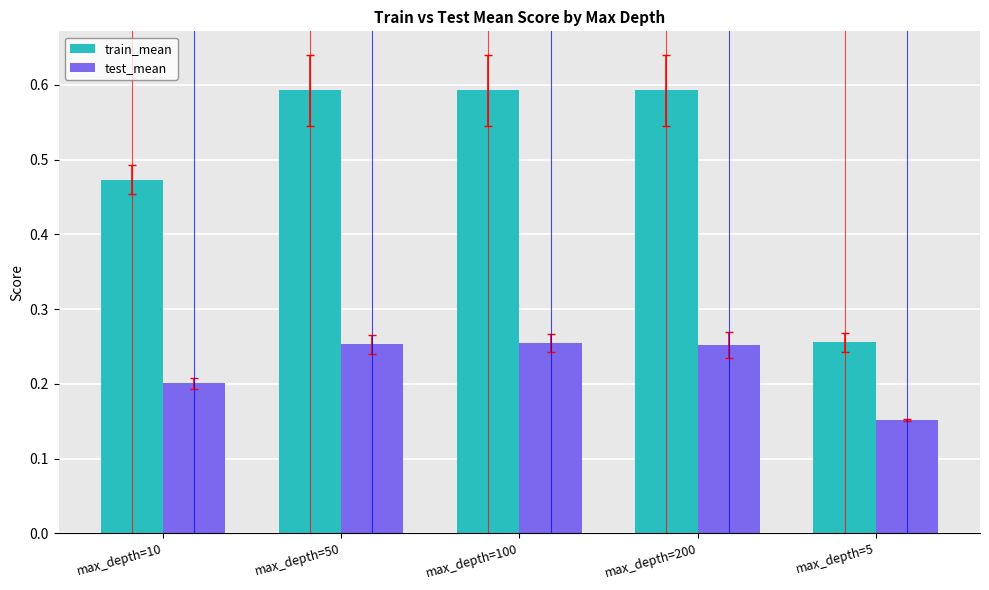

What is the difference between the second highest and second lowest values in the train_mean series?

0.1